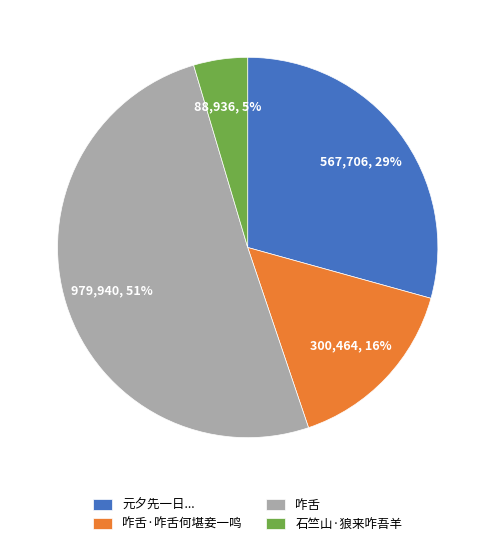

Count the number of slices in the pie.

4